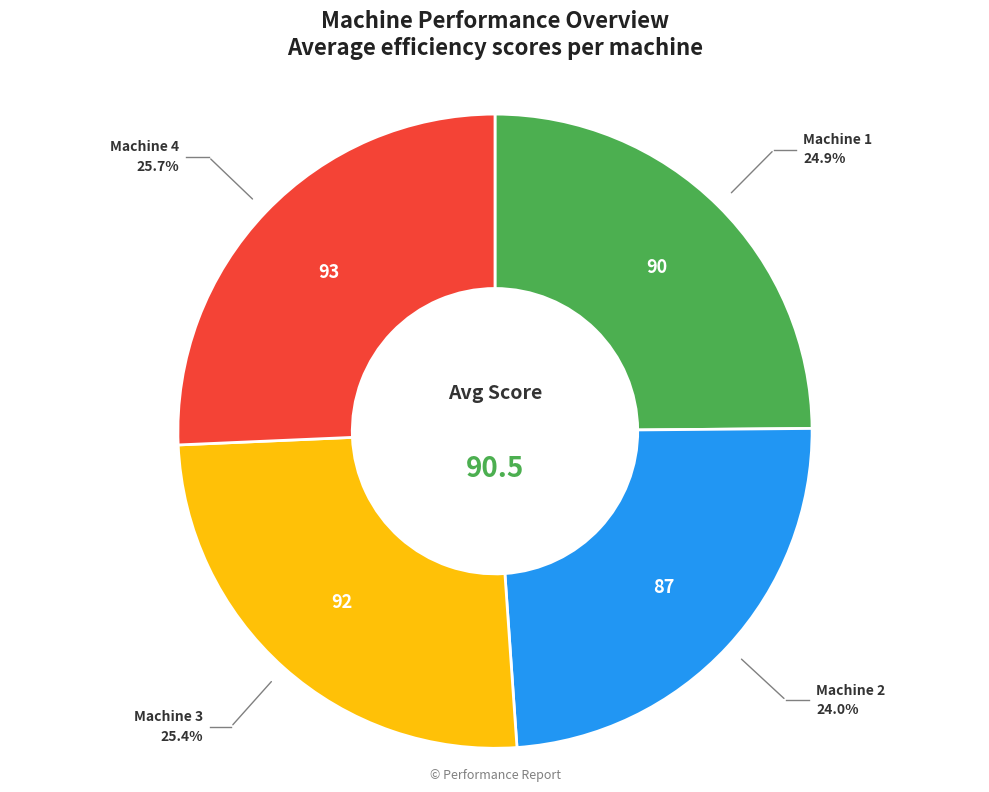

Is there a majority slice in this chart?

No